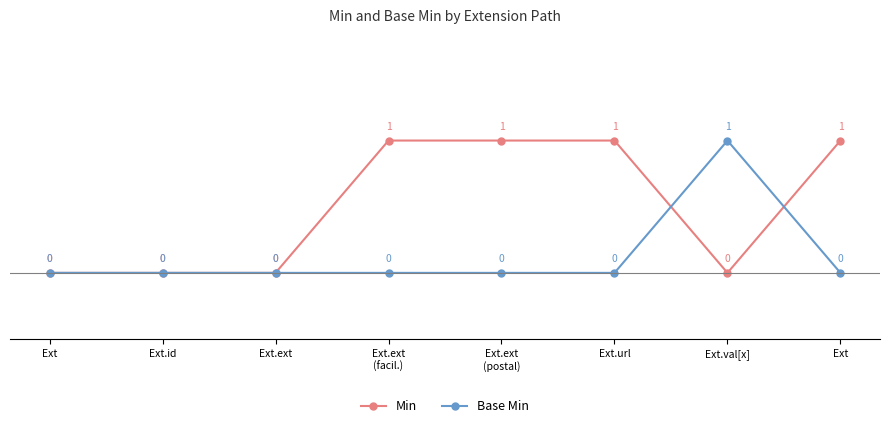

True or false: Base Min has more than 2 interior local peaks.

False